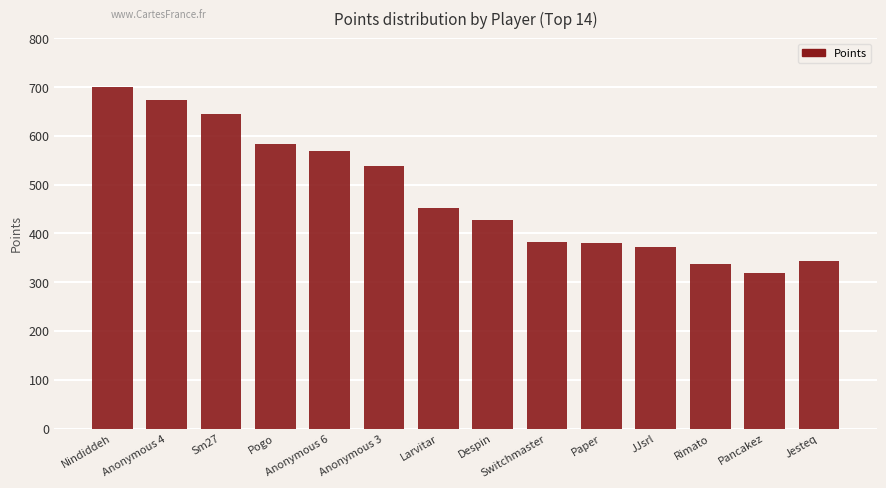

What is the difference between the maximum and minimum values?

381